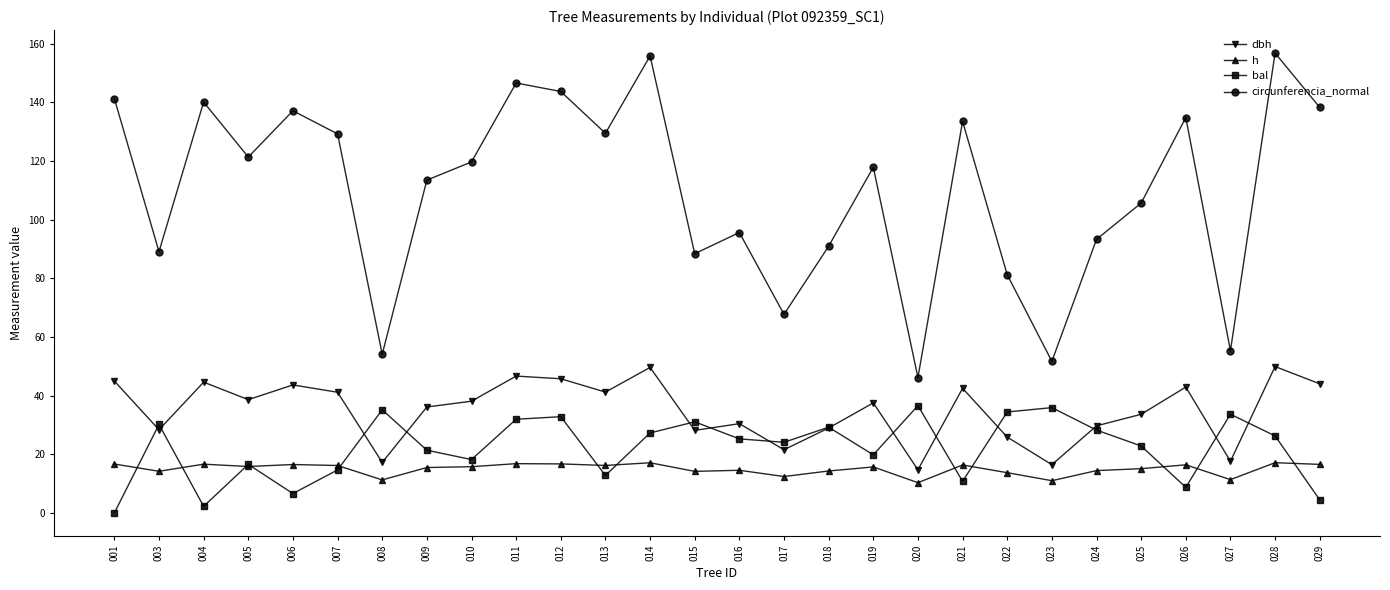

What is the sum of the h values at 012 and 011?

33.5